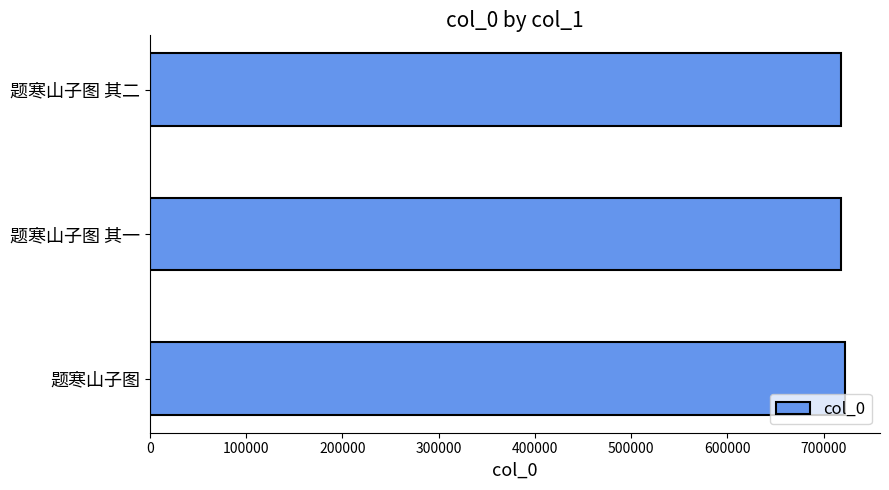

Approximately how many times larger is the value at 题寒山子图 其二 compared to 题寒山子图 其一?

1.0